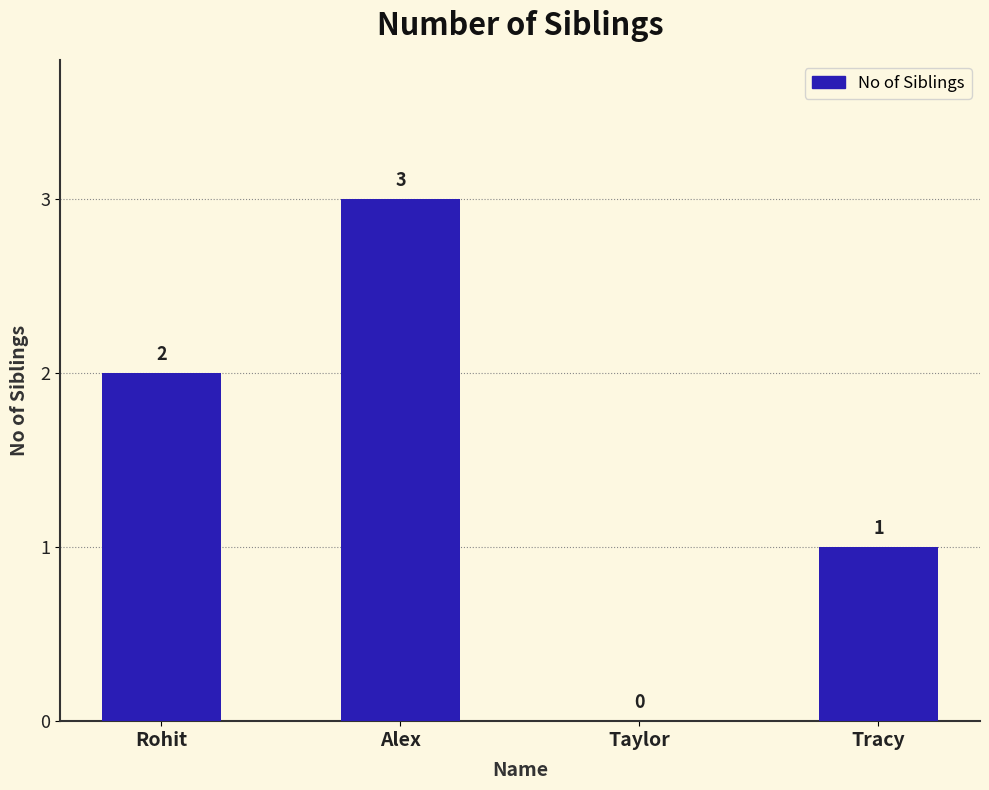

Count the number of categories in the chart.

4